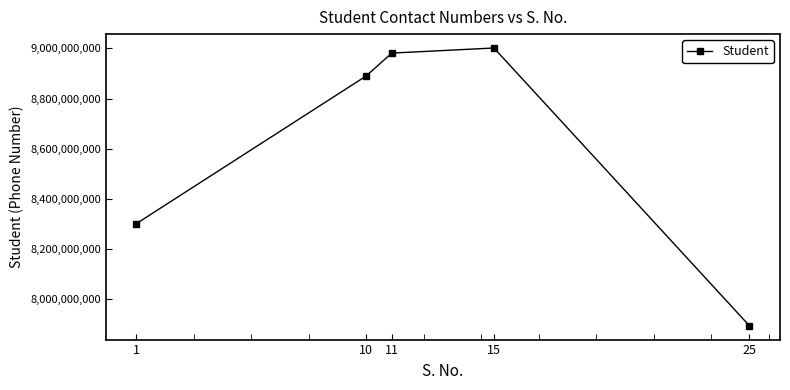

True or false: the data shows 7895487945 at 25.

True